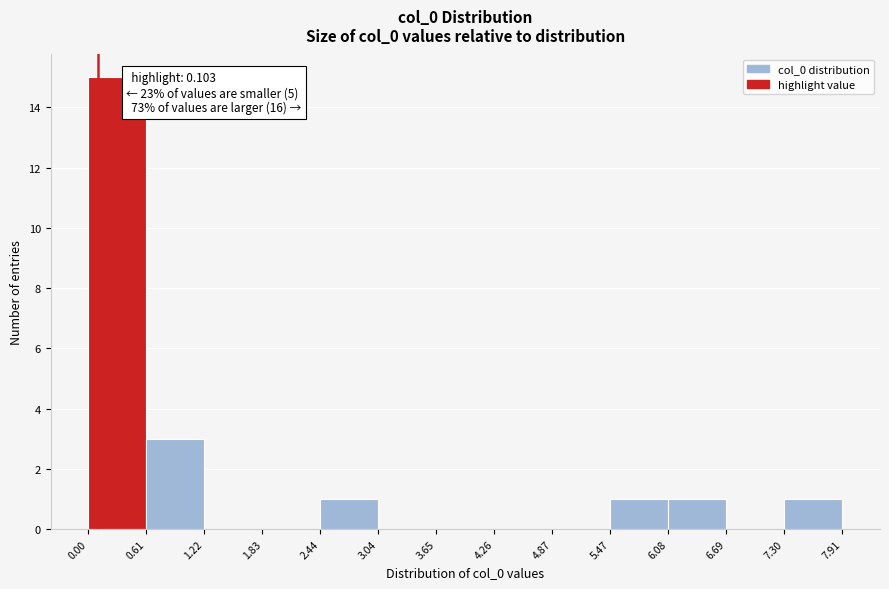

Over which range of the x-axis is the bar tallest?

0.00 to 0.61